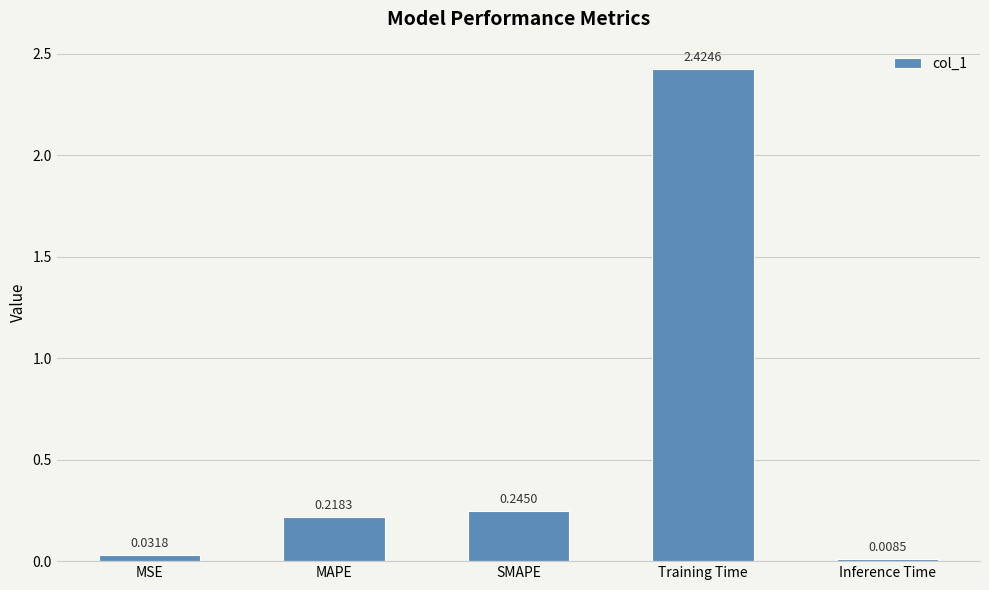

Which category has the highest value across all series?

Training Time